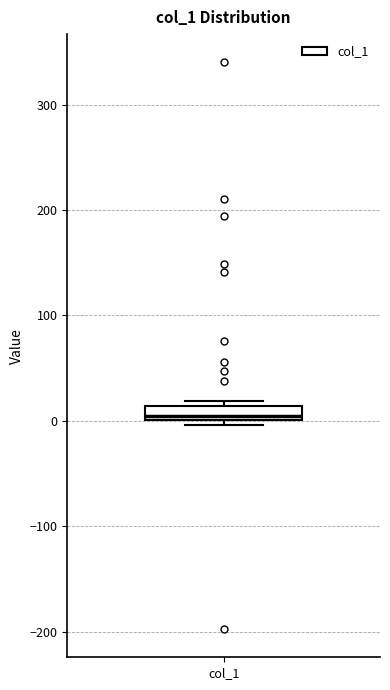

Where is the upper edge of the box for col_1 on the y-axis? The values are not printed on the chart, so give them approximately, as read against the axis.

10